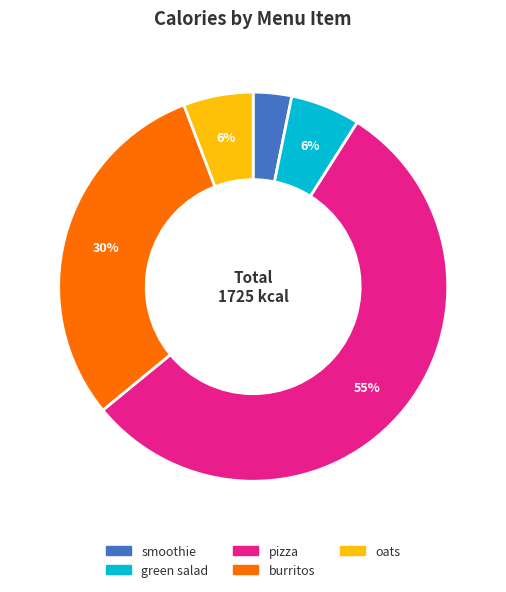

Do pizza and green salad together represent more than half of the pie?

Yes